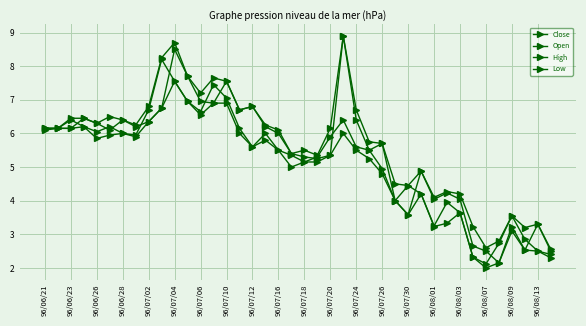

What is the difference between the second highest and minimum values in the Open series?

6.3